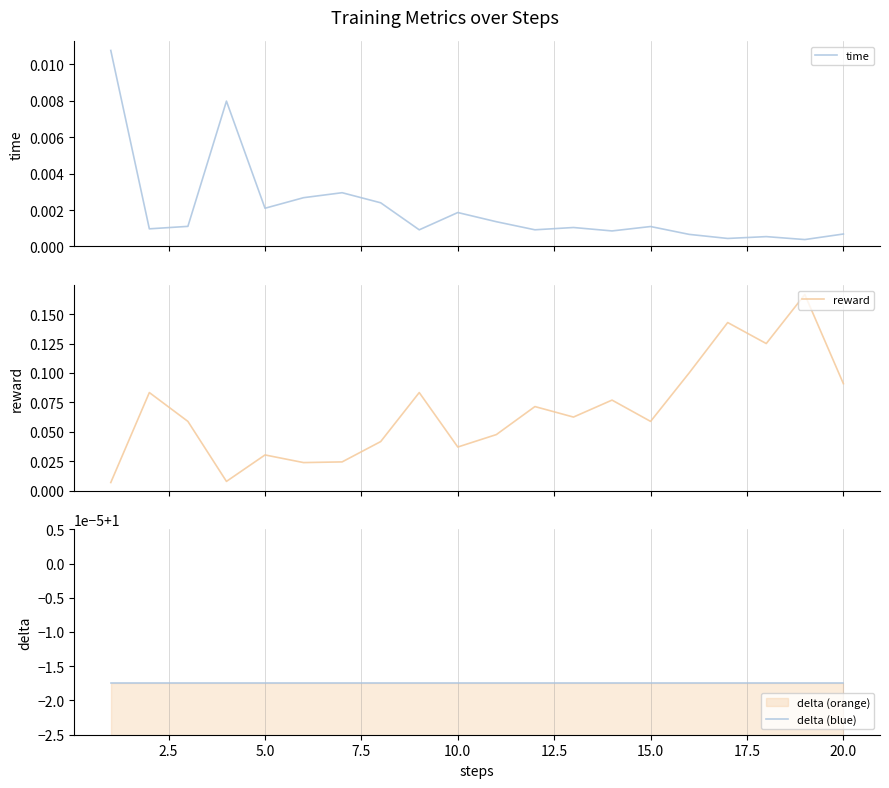

True or false: delta (blue) has a value of 1.0 at 7.5.

True